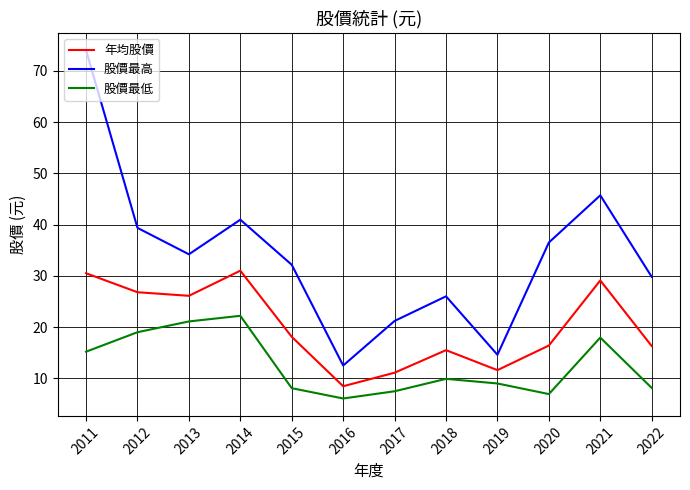

What is the difference between the maximum and minimum values in the 年均股價 series?

22.5